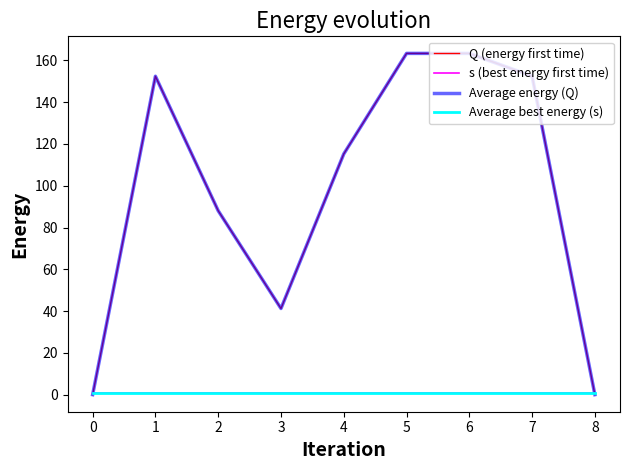

Does the chart display data point markers on the line(s)?

No